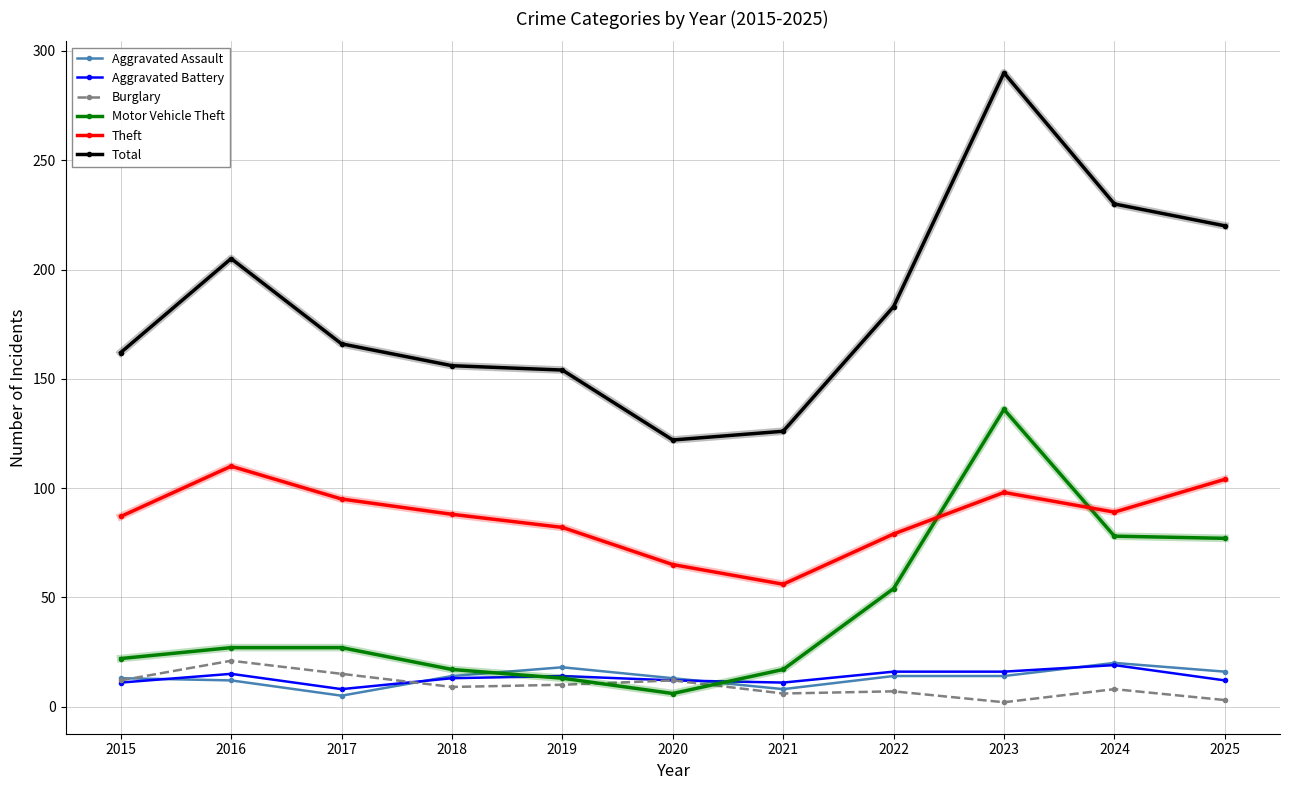

Which series changed the most between 2019 and 2022?

Motor Vehicle Theft